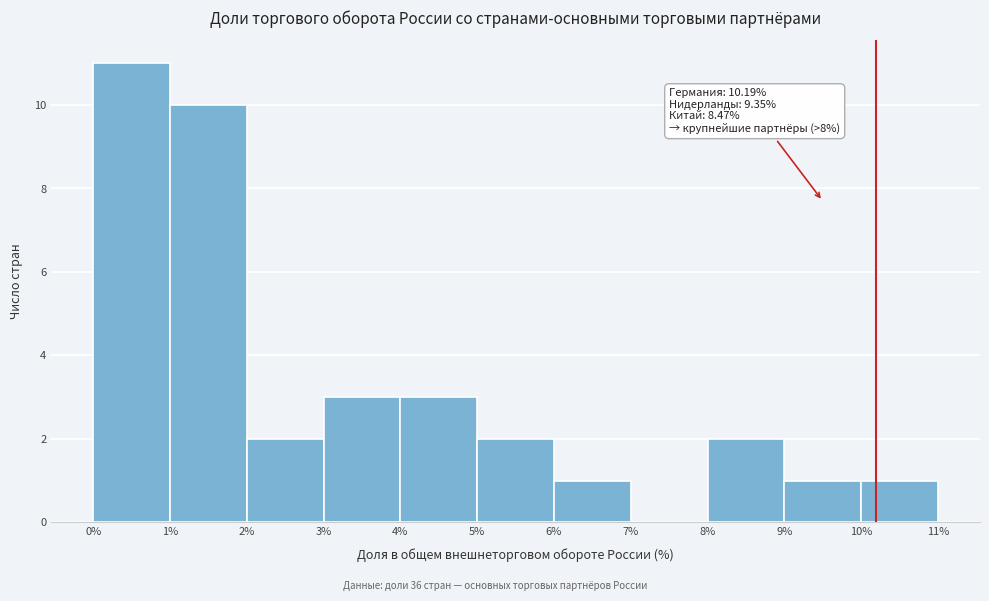

Over which range of the x-axis is the bar tallest?

0% to 1%